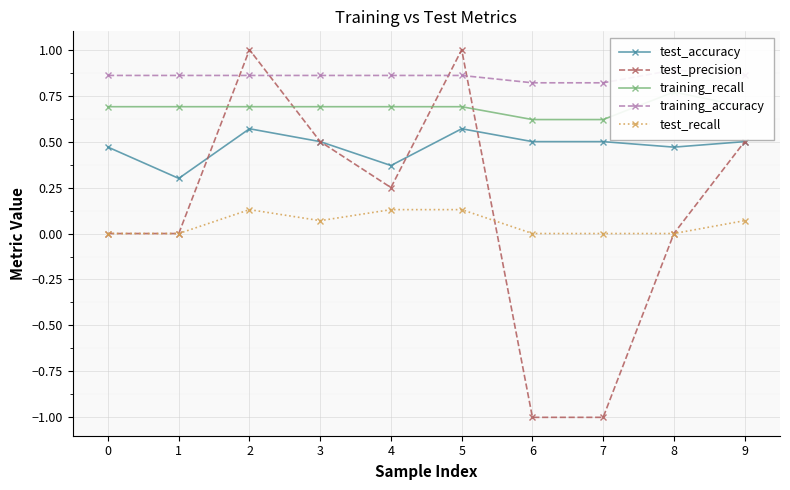

In training_recall, how many points are higher than both neighbors (excluding endpoints)?

1